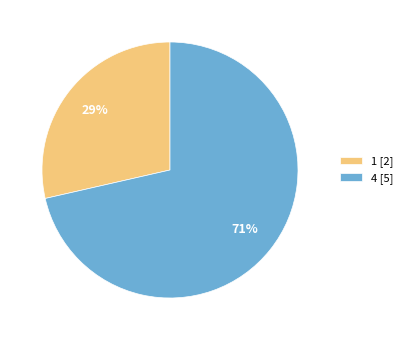

What percentage is the 1 slice, to the nearest percent?

29%